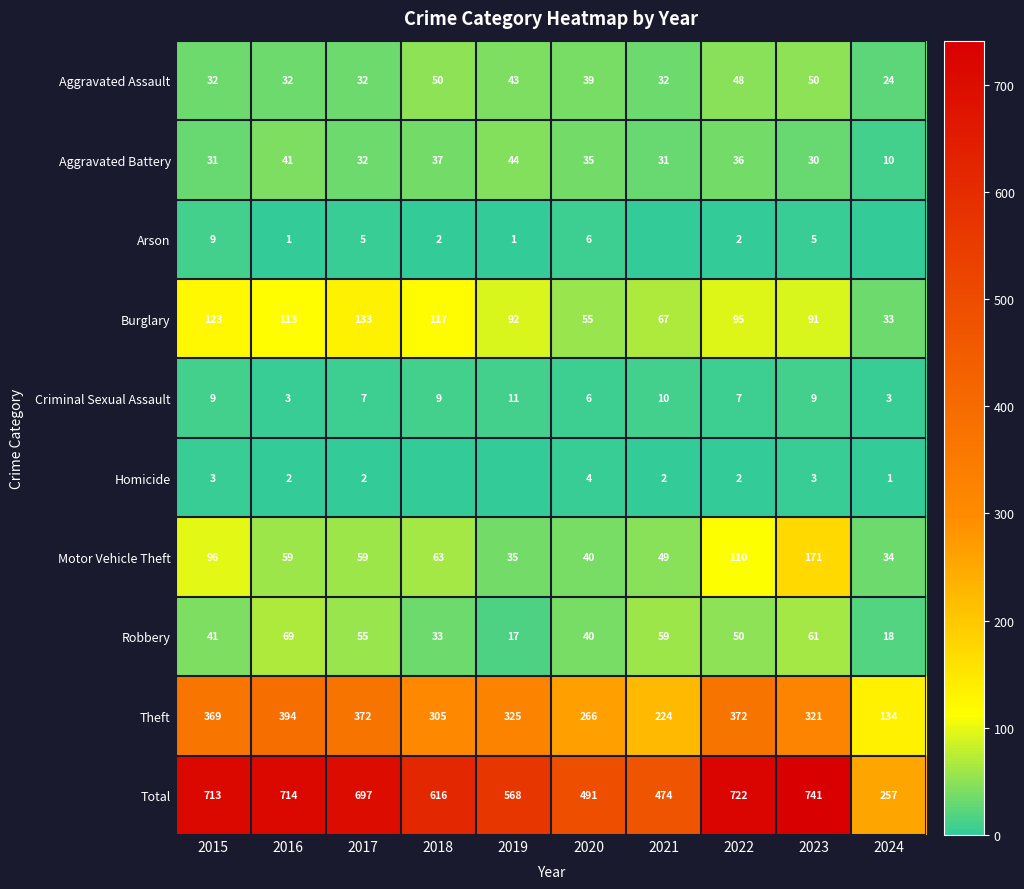

What is the total value across all series at 2015?

1426